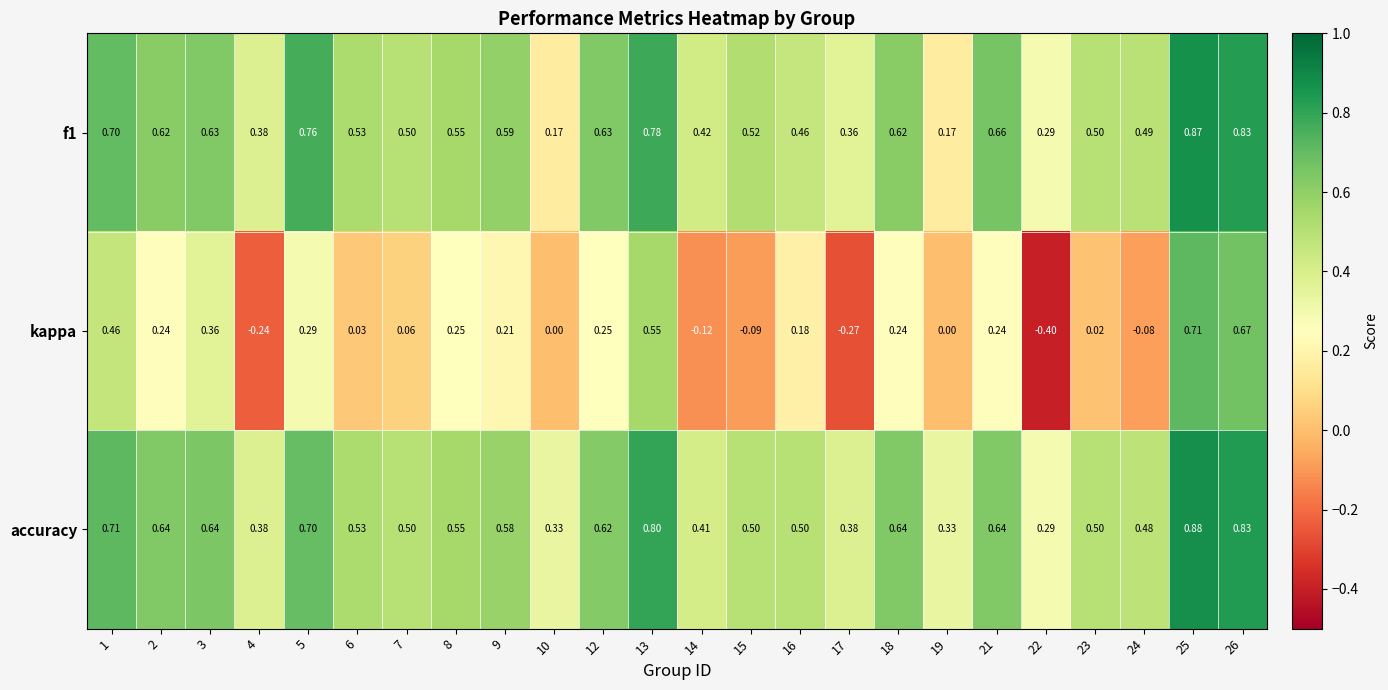

Which series has the widest spread of values?

kappa